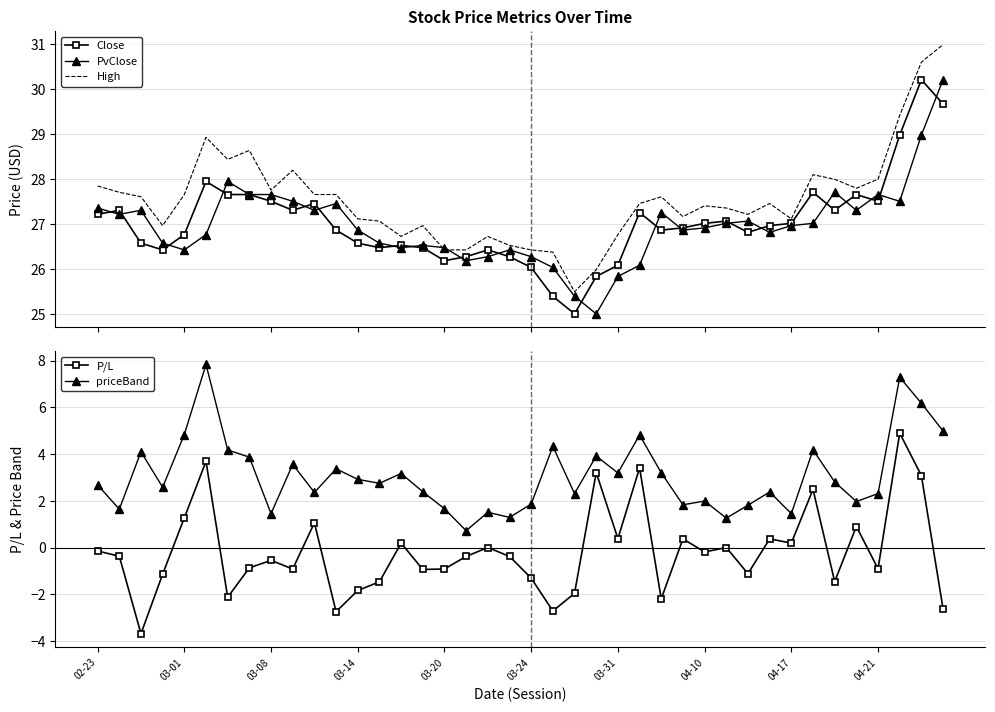

True or false: priceBand has more than 2 points higher than both neighbors.

True